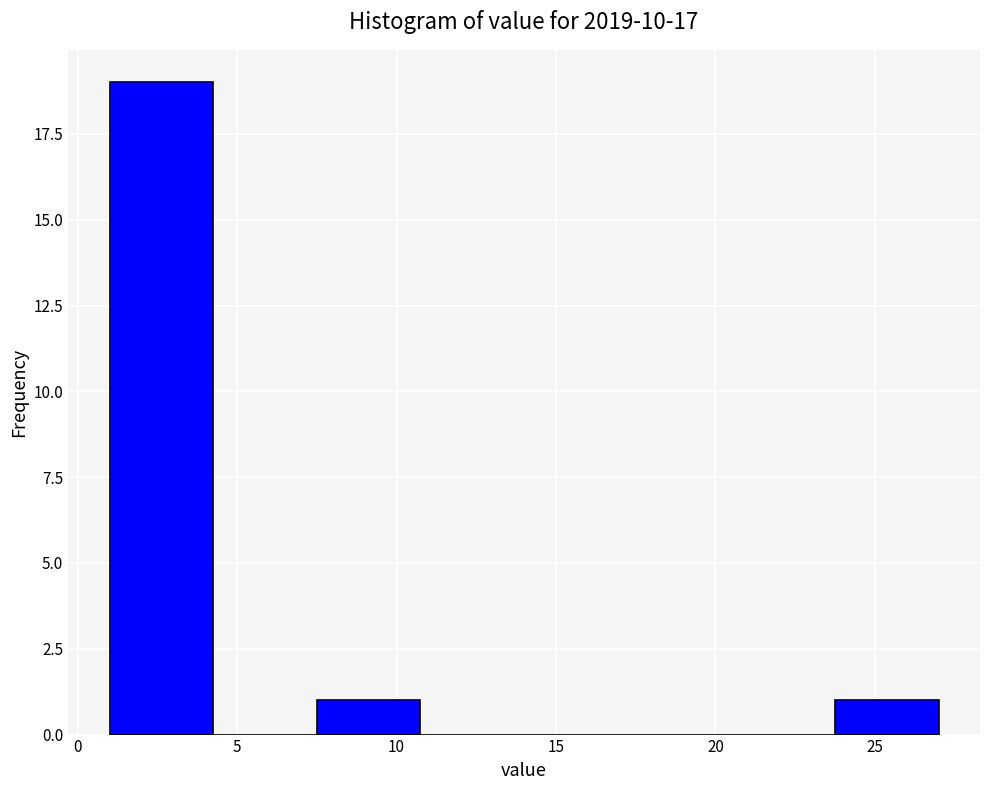

Reading left to right, transcribe this chart: for each bar, give the range it covers on the x-axis and its height. Neither the bar edges nor the heights are printed on the chart, so give them approximately, as read against the axes.

1.00 to 4.25: 19
4.25 to 7.50: 0
7.50 to 10.75: 1
10.75 to 14.00: 0
14.00 to 17.25: 0
17.25 to 20.50: 0
20.50 to 23.75: 0
23.75 to 27.00: 1